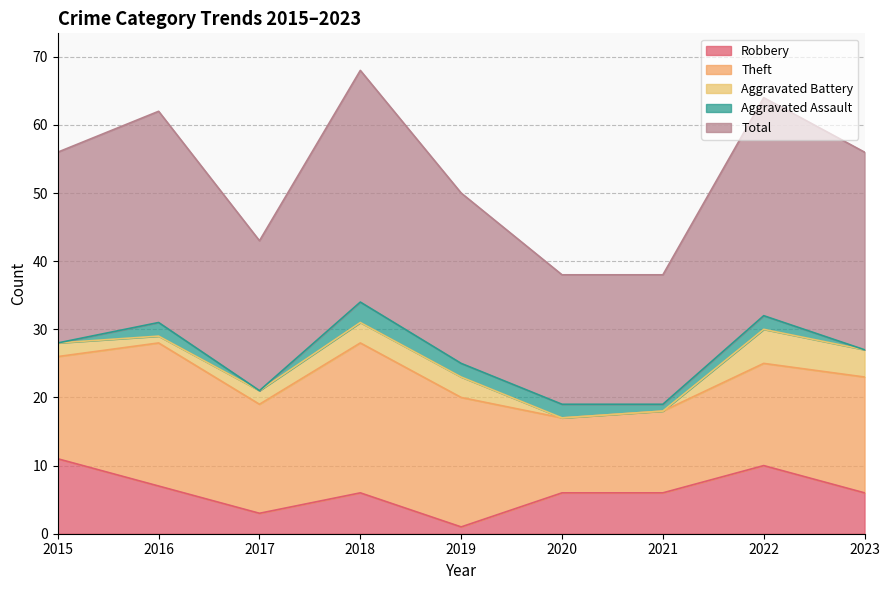

Reading left to right, what are all the values shown in this chart?

Robbery: 2015=11	2016=7	2017=3	2018=6	2019=1	2020=6	2021=6	2022=10	2023=6
Theft: 2015=15	2016=21	2017=16	2018=22	2019=19	2020=11	2021=12	2022=15	2023=17
Aggravated Battery: 2015=2	2016=1	2017=2	2018=3	2019=3	2020=0	2021=0	2022=5	2023=4
Aggravated Assault: 2015=0	2016=2	2017=0	2018=3	2019=2	2020=2	2021=1	2022=2	2023=0
Total: 2015=28	2016=31	2017=22	2018=34	2019=25	2020=19	2021=19	2022=32	2023=29